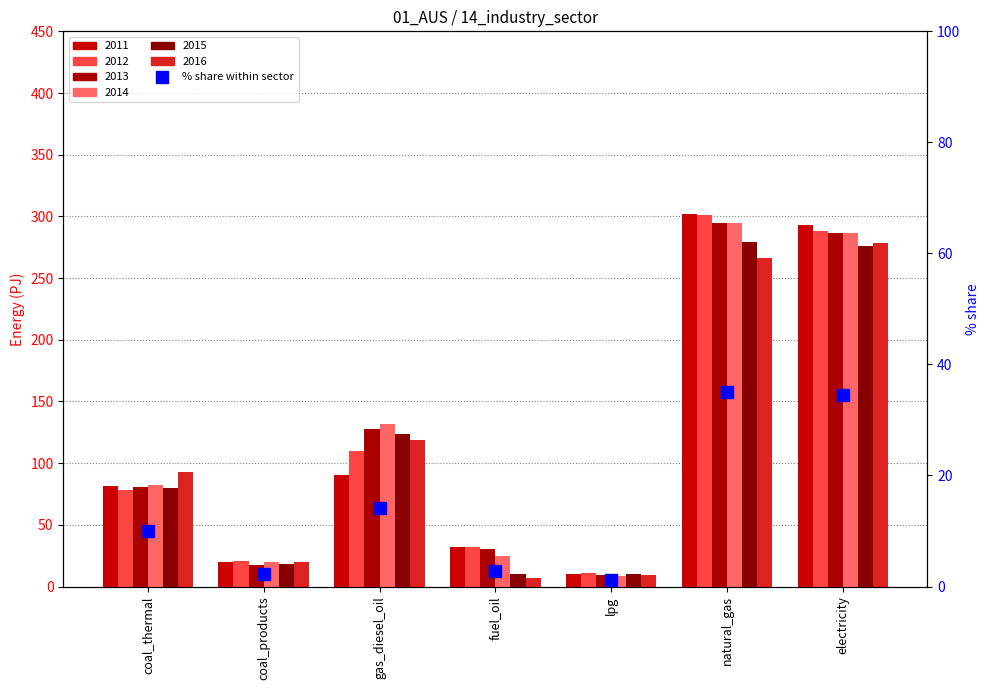

List the labels in order of value, smallest first.

lpg, coal_products, fuel_oil, coal_thermal, gas_diesel_oil, electricity, natural_gas